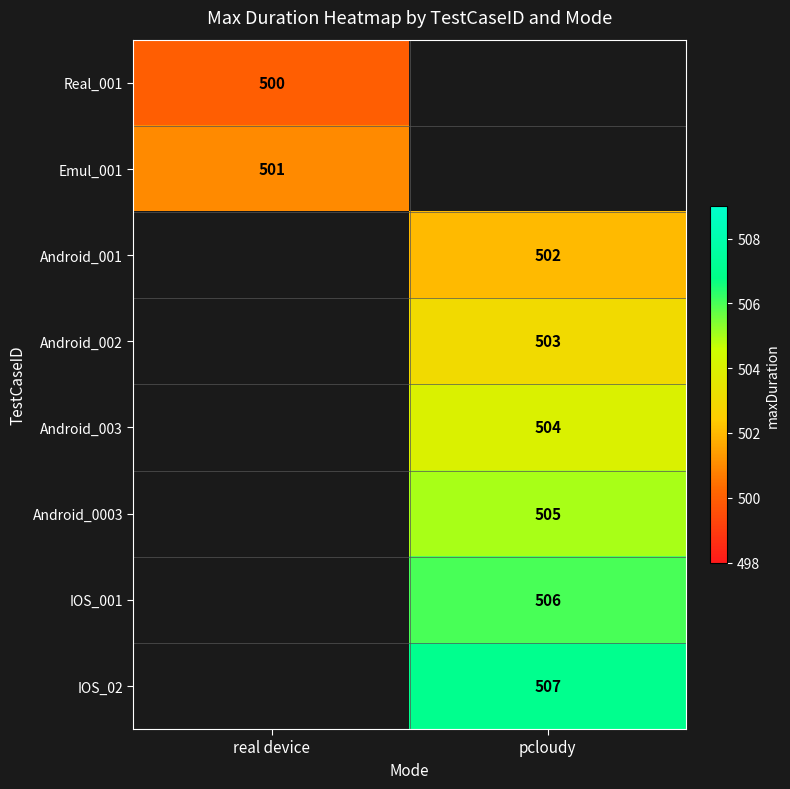

At how many categories does at least one series exceed 505?

1